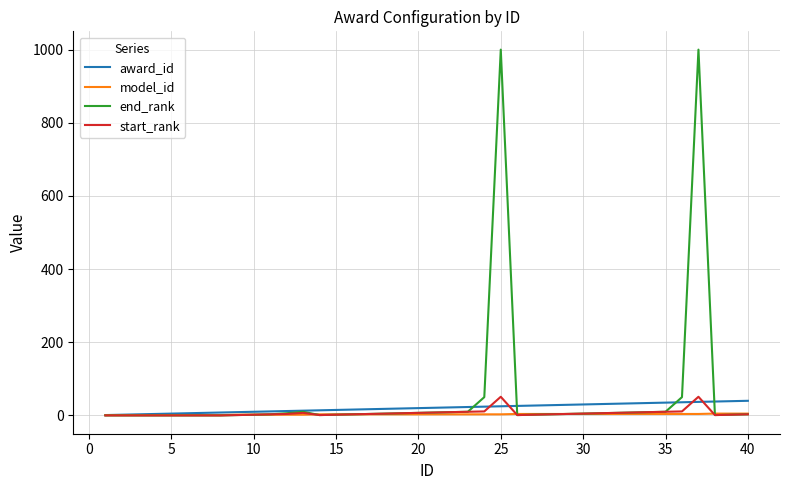

What is the maximum value for start_rank?

51